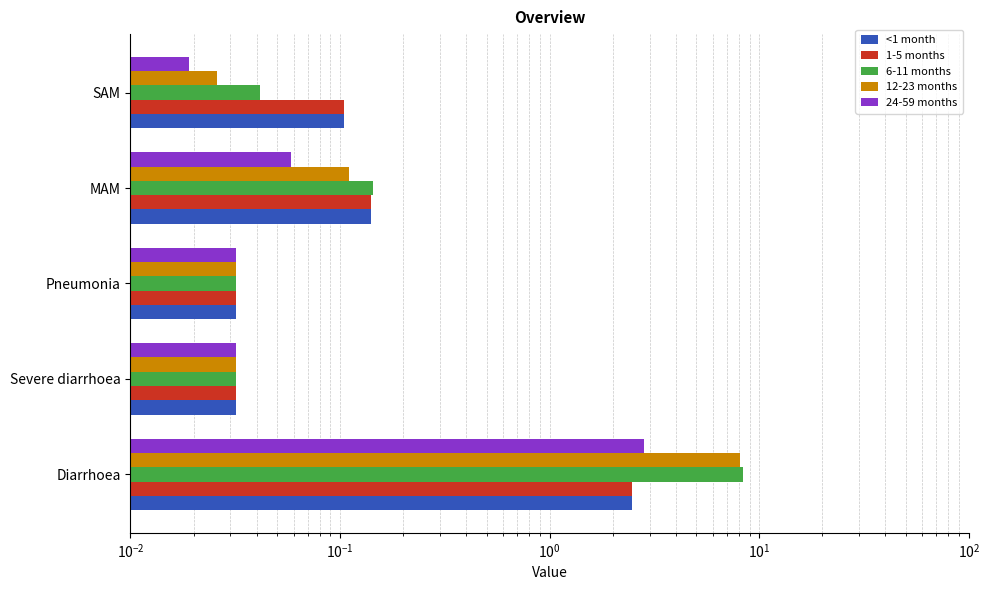

Reading right to left, list all the values displayed in this chart.

<1 month: 0.1	0.1	0.0	0.0	2.5
1-5 months: 0.1	0.1	0.0	0.0	2.5
6-11 months: 0.0	0.1	0.0	0.0	8.4
12-23 months: 0.0	0.1	0.0	0.0	8.1
24-59 months: 0.0	0.1	0.0	0.0	2.8